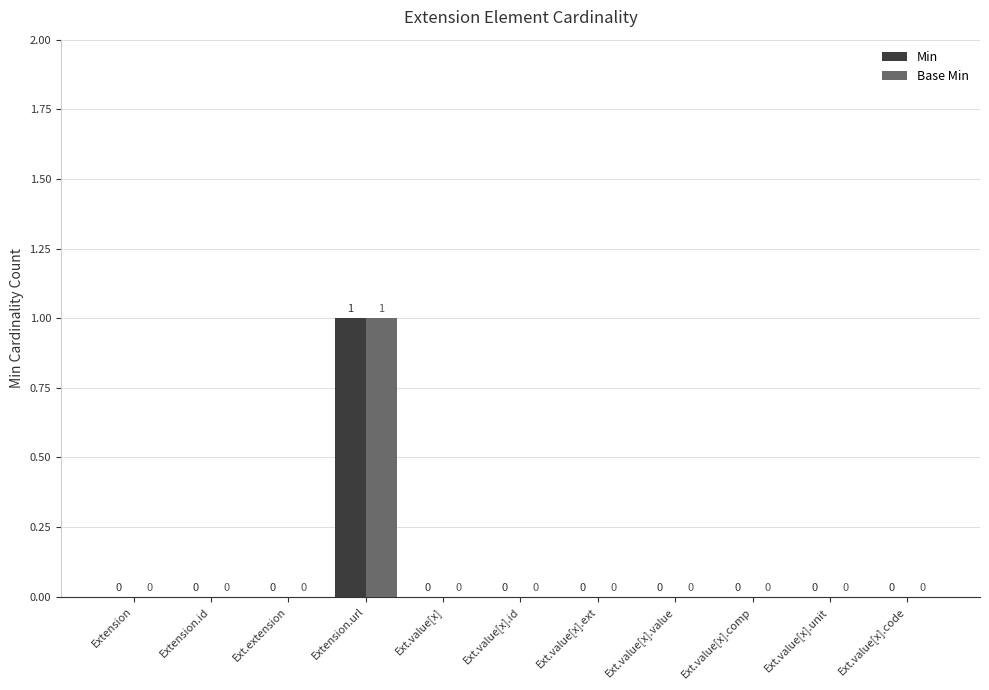

How many values in the Base Min series exceed 0?

1